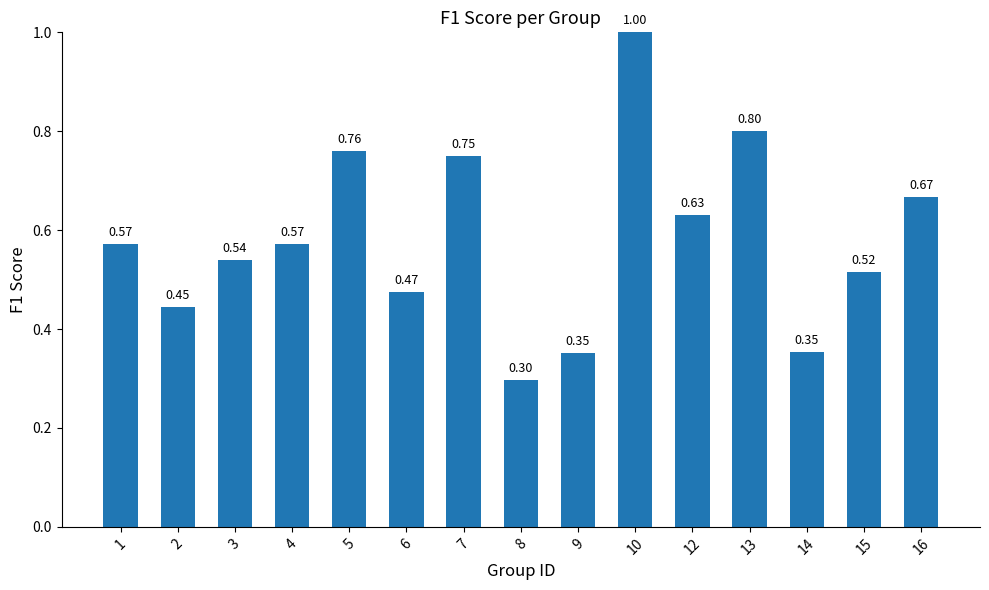

Between 4 and 12, which is larger?

12